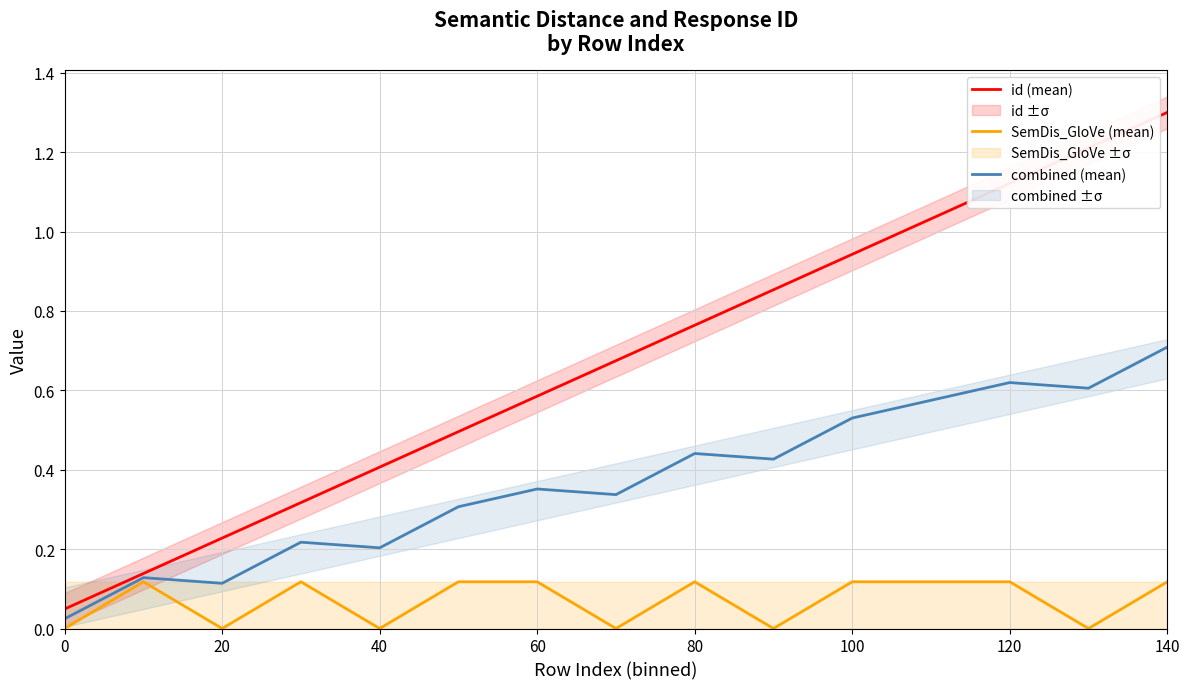

At which label does combined (mean) reach its peak?

140